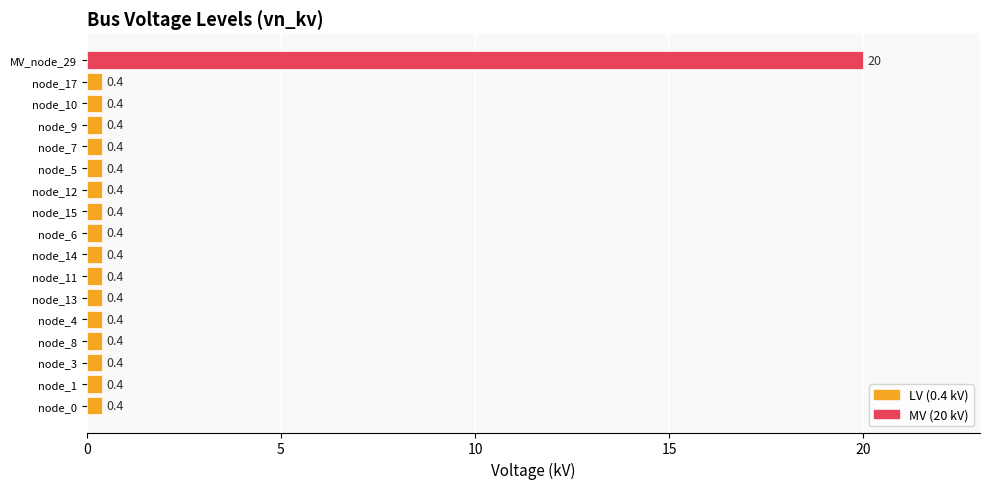

The chart shows a value of 0.4 at node_12. True or false?

True